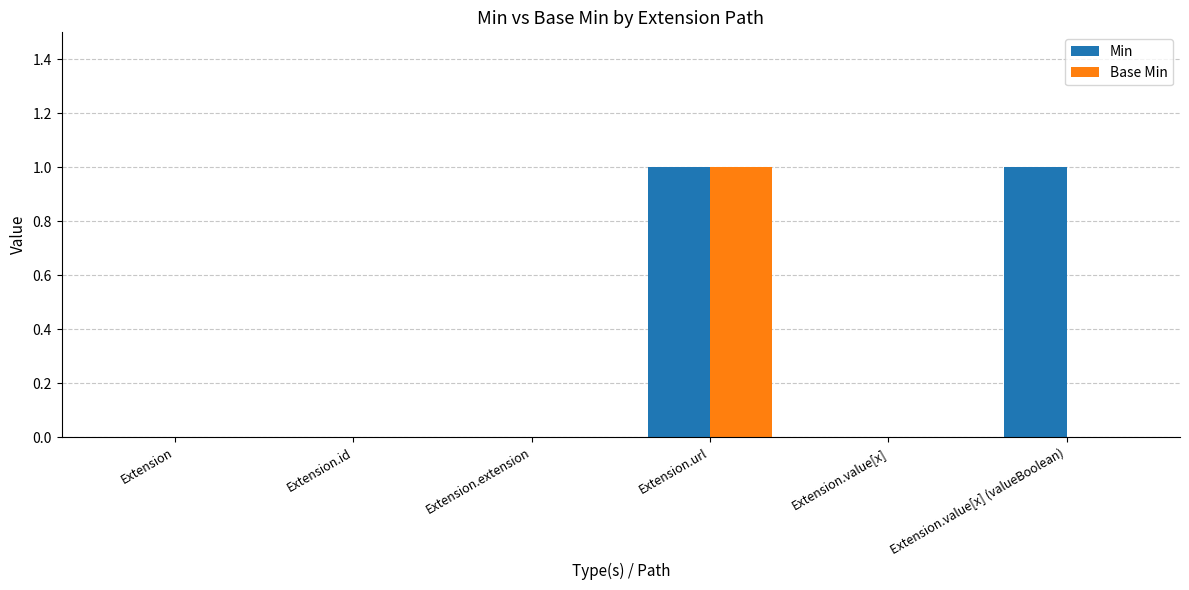

At which label does Base Min reach its peak?

Extension.url